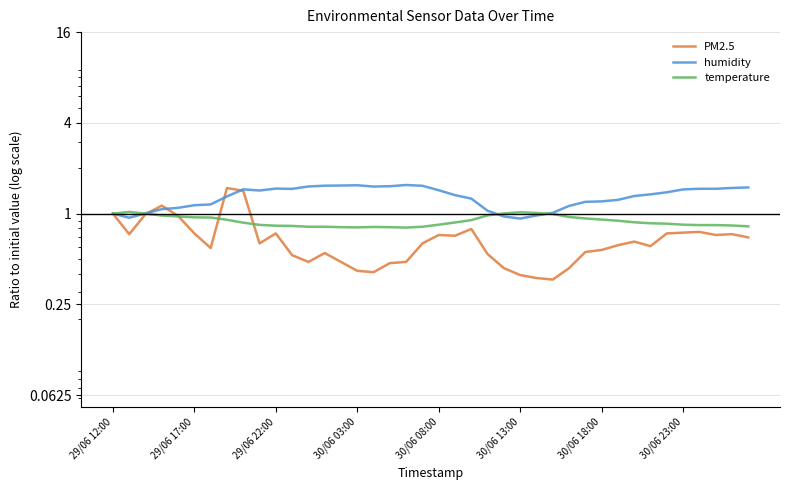

Reading left to right, what are all the values shown in this chart?

PM2.5: 1.0	0.7	1.0	1.1	1.0	0.7	0.6	1.5	1.4	0.6	0.7	0.5	0.5	0.5	0.5	0.4	0.4	0.5	0.5	0.6	0.7	0.7	0.8	0.5	0.4	0.4	0.4	0.4	0.4	0.6	0.6	0.6	0.7	0.6	0.7	0.7	0.8	0.7	0.7	0.7
humidity: 1.0	0.9	1.0	1.1	1.1	1.1	1.2	1.3	1.4	1.4	1.5	1.5	1.5	1.5	1.5	1.5	1.5	1.5	1.5	1.5	1.4	1.3	1.3	1.0	1.0	0.9	1.0	1.0	1.1	1.2	1.2	1.2	1.3	1.3	1.4	1.4	1.5	1.5	1.5	1.5
temperature: 1.0	1.0	1.0	1.0	1.0	0.9	0.9	0.9	0.9	0.8	0.8	0.8	0.8	0.8	0.8	0.8	0.8	0.8	0.8	0.8	0.8	0.9	0.9	1.0	1.0	1.0	1.0	1.0	1.0	0.9	0.9	0.9	0.9	0.9	0.9	0.8	0.8	0.8	0.8	0.8